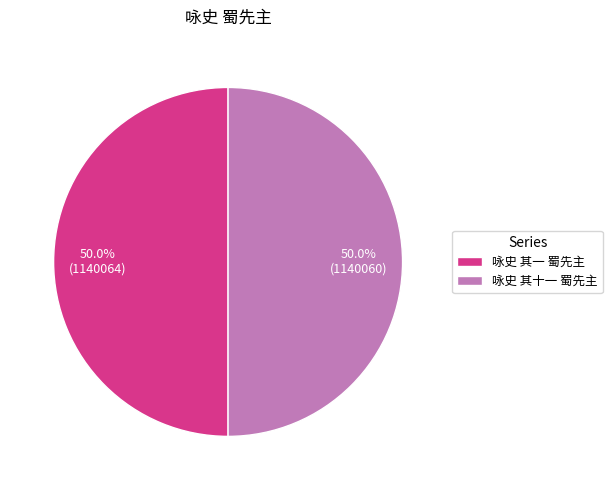

To the nearest percent, what is the average slice percentage?

50%